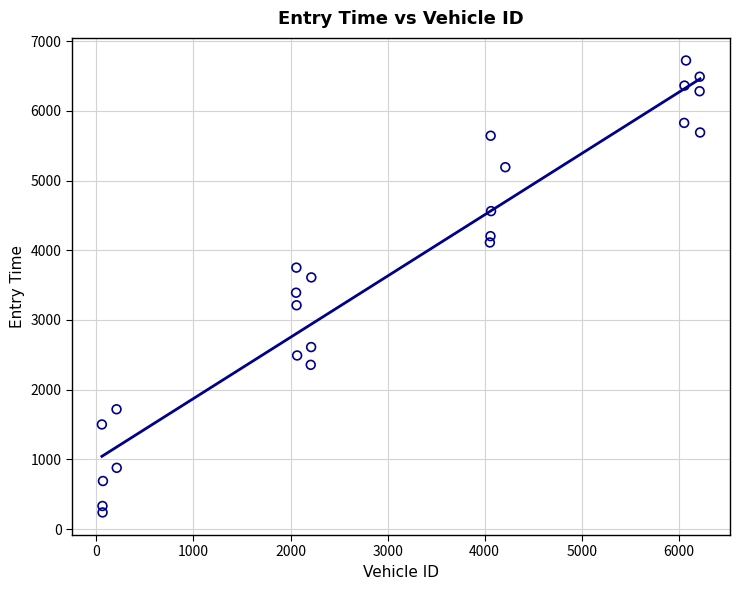

What is the range of X values (max minus min)?

6164.0